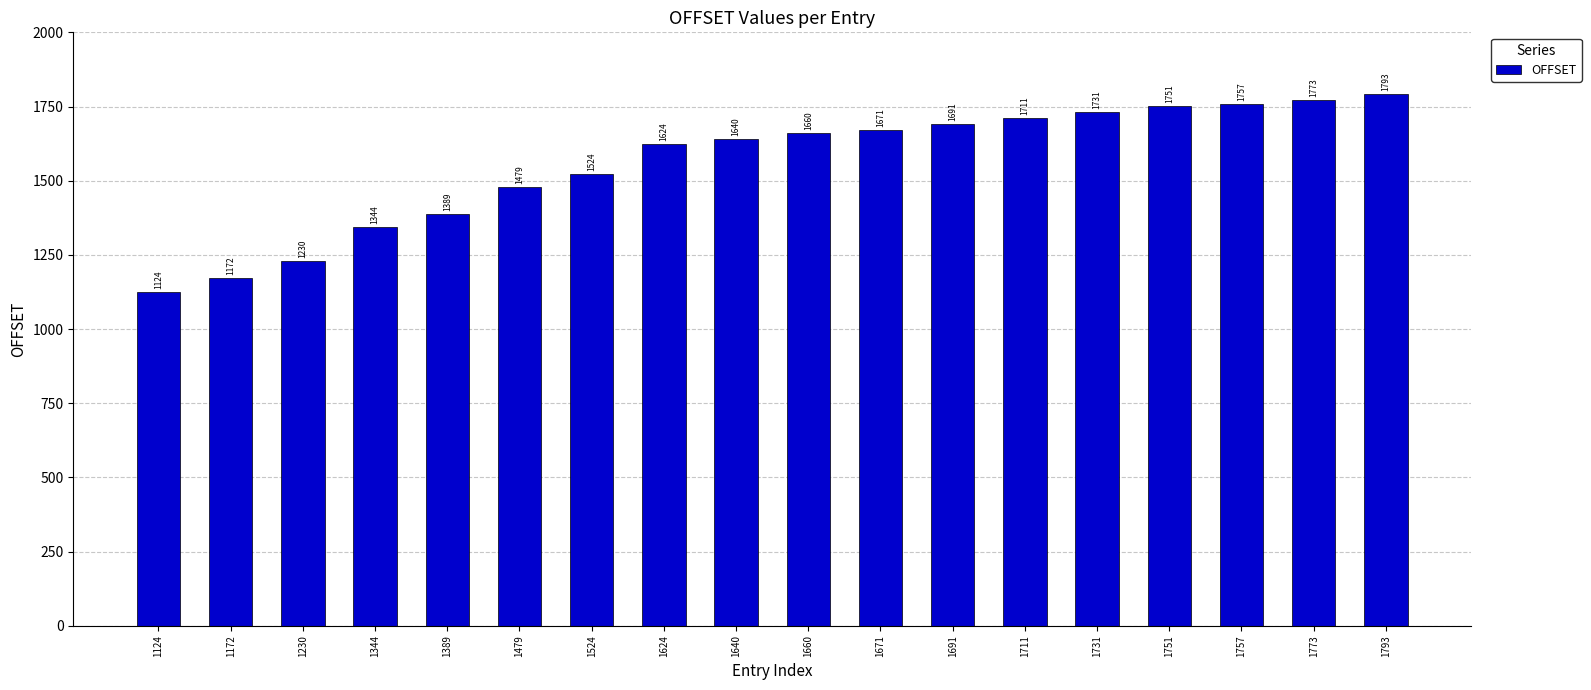

What is the average value?

1559